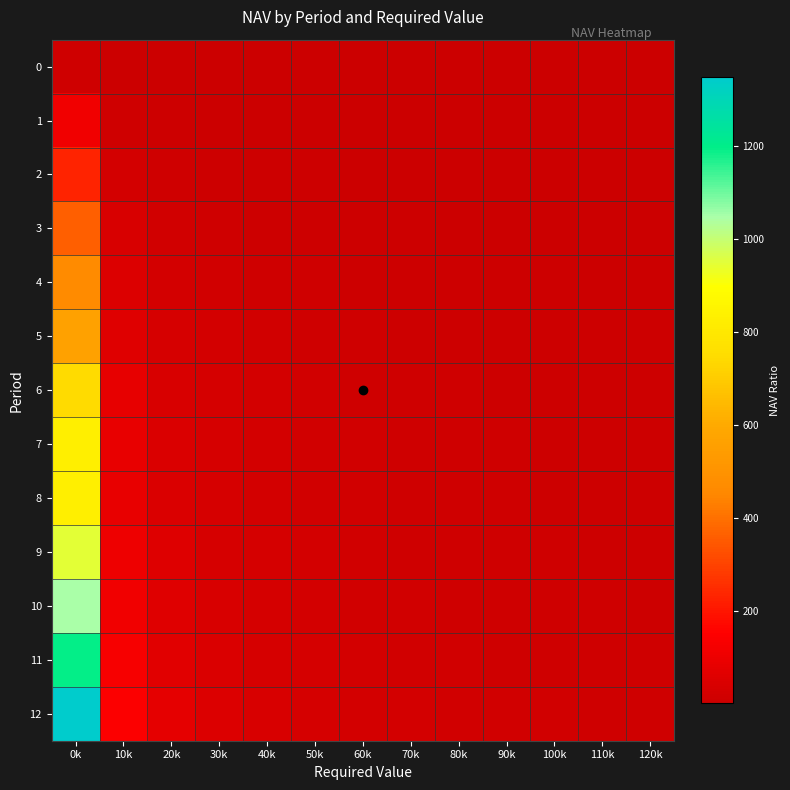

What is the total value across all series at 90k?

114.2